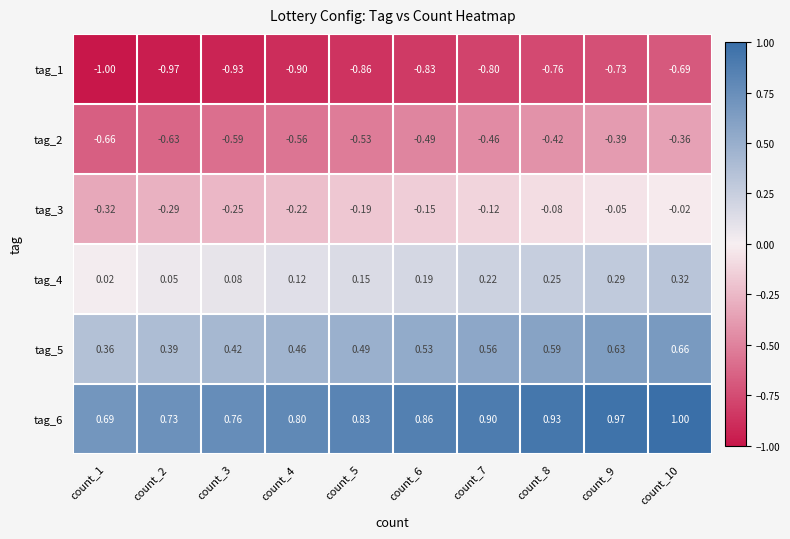

Is the value of tag_6 at count_2 greater than the value of tag_3 at count_4?

Yes